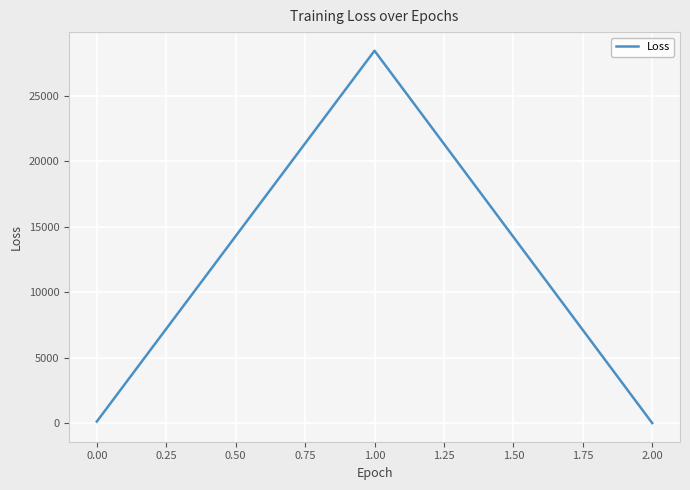

What is the average value?

9529.2